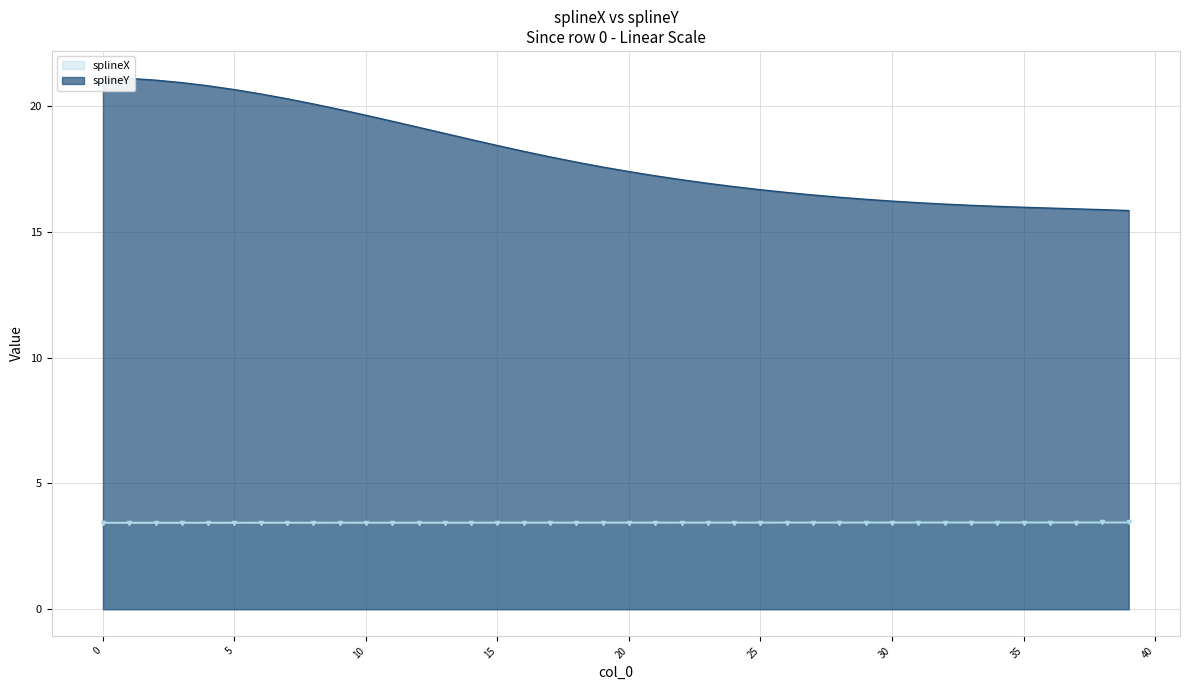

At 23, list the series in order from smallest to largest.

splineX, splineY